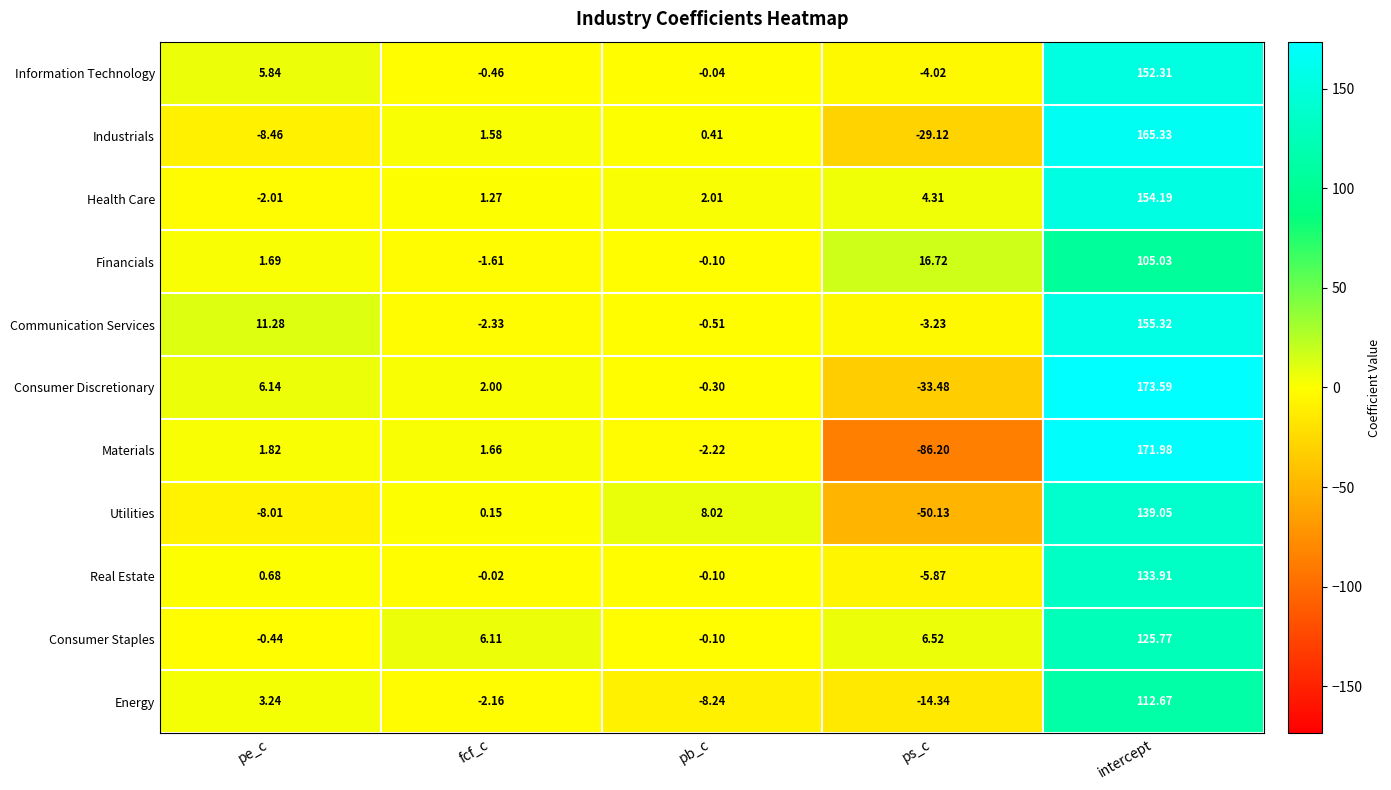

What is the greatest value displayed?

173.6